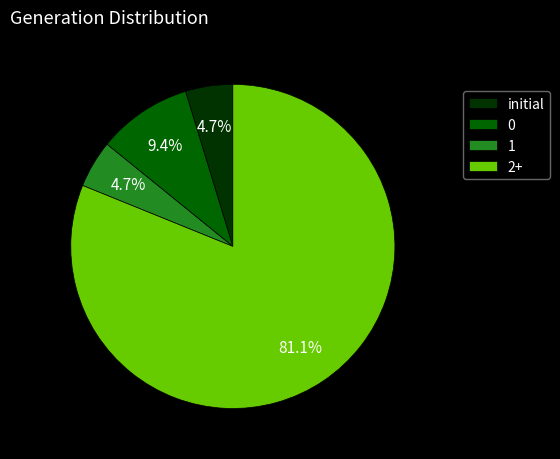

Which has a higher value, 2+ or initial?

2+